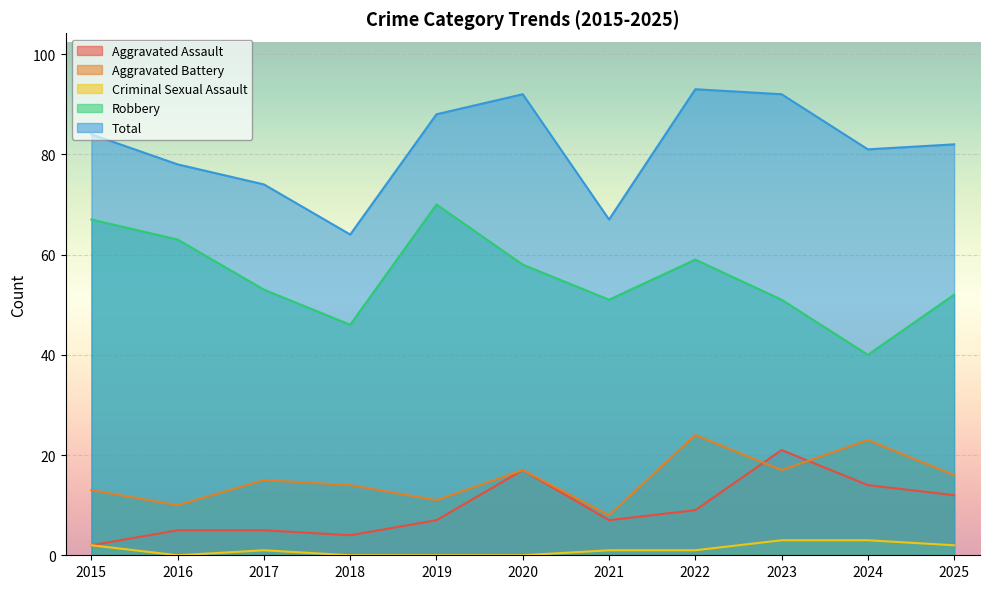

True or false: Robbery and Aggravated Battery intersect in this chart.

False